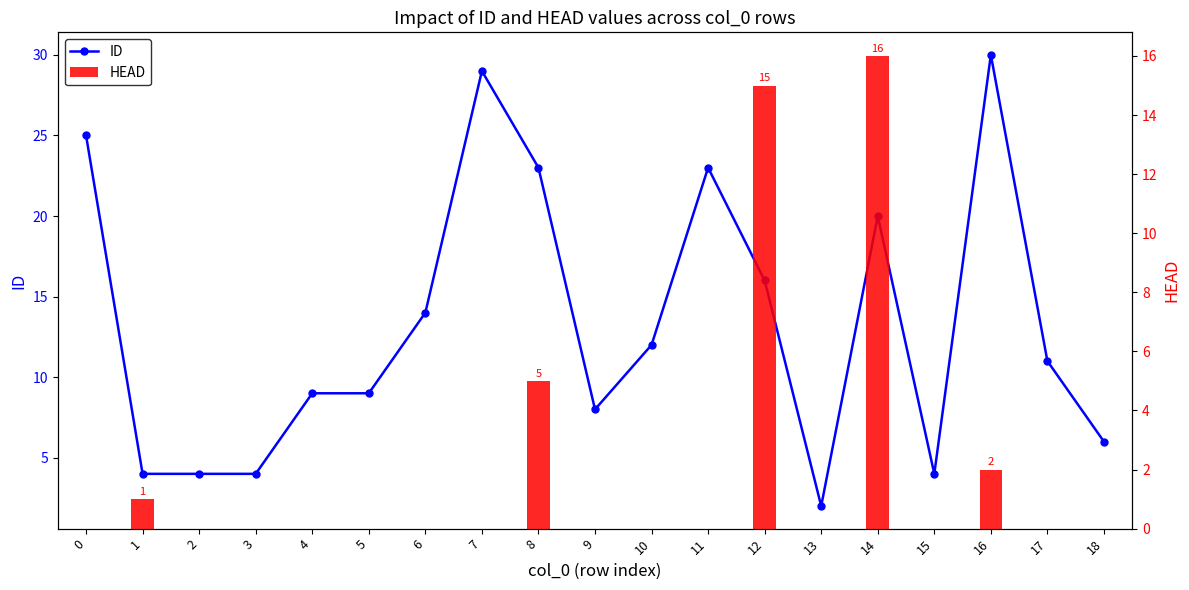

Reading left to right, list all the values displayed in this chart.

ID: 25	4	4	4	9	9	14	29	23	8	12	23	16	2	20	4	30	11	6
HEAD: 0	1	0	0	0	0	0	0	5	0	0	0	15	0	16	0	2	0	0